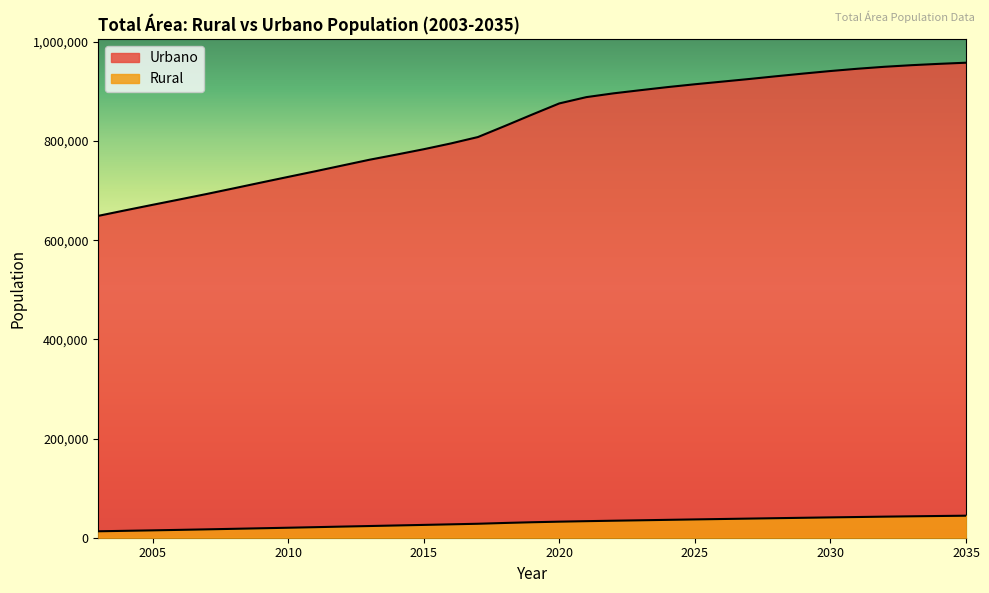

At how many categories does at least one series exceed 592305?

33